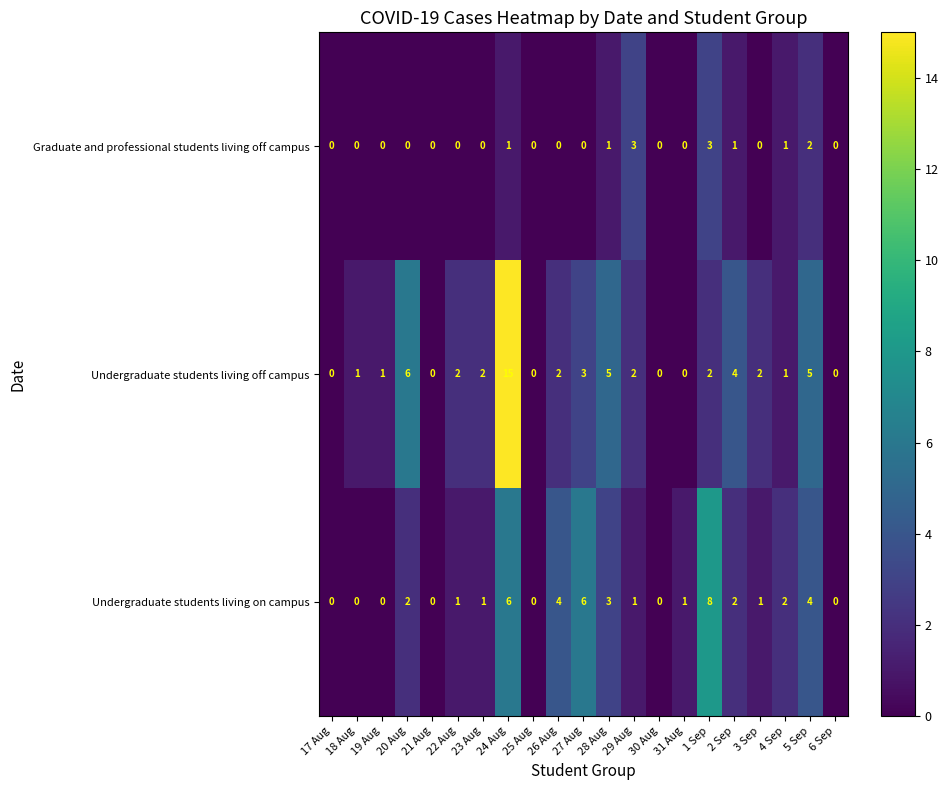

Read the Undergraduate students living on campus value at 24 Aug.

6